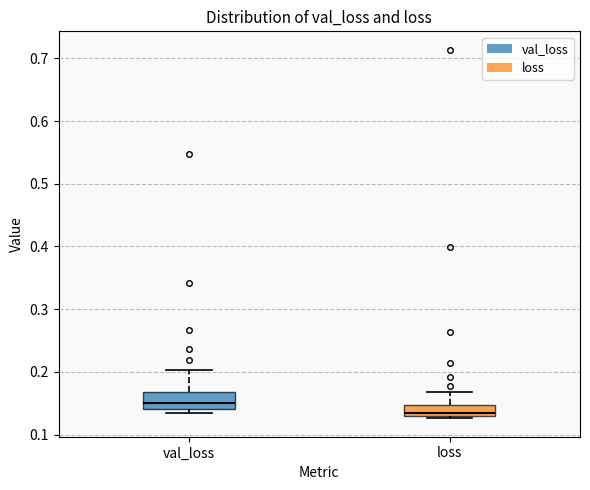

Which box has the lowest median line?

loss